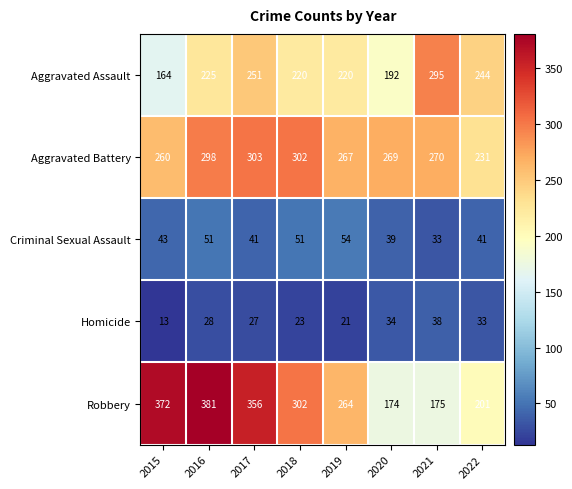

Which series has the largest range (max minus min)?

Robbery